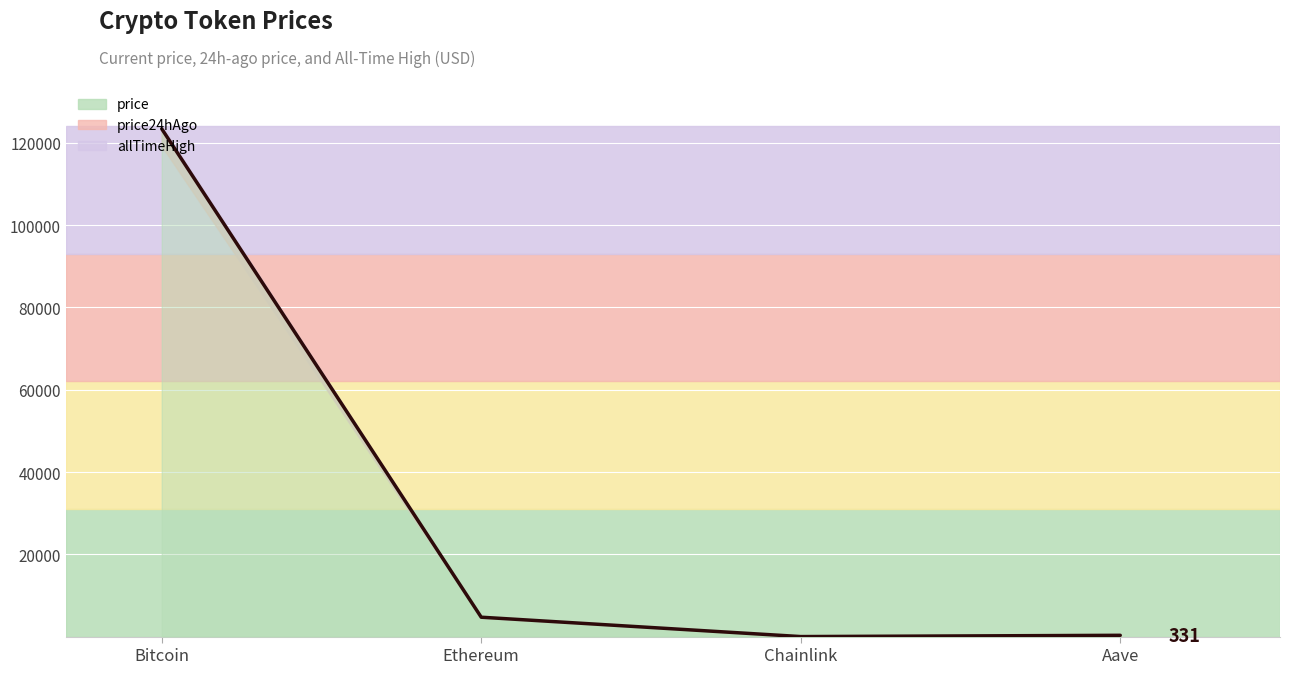

What is the minimum value shown in the chart?

23.9